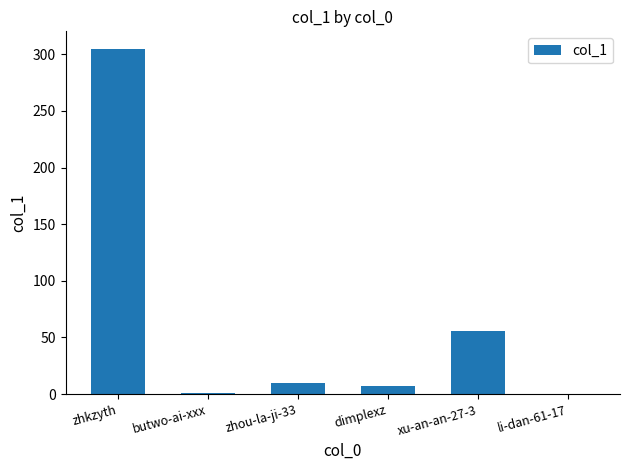

What is the average value?

63